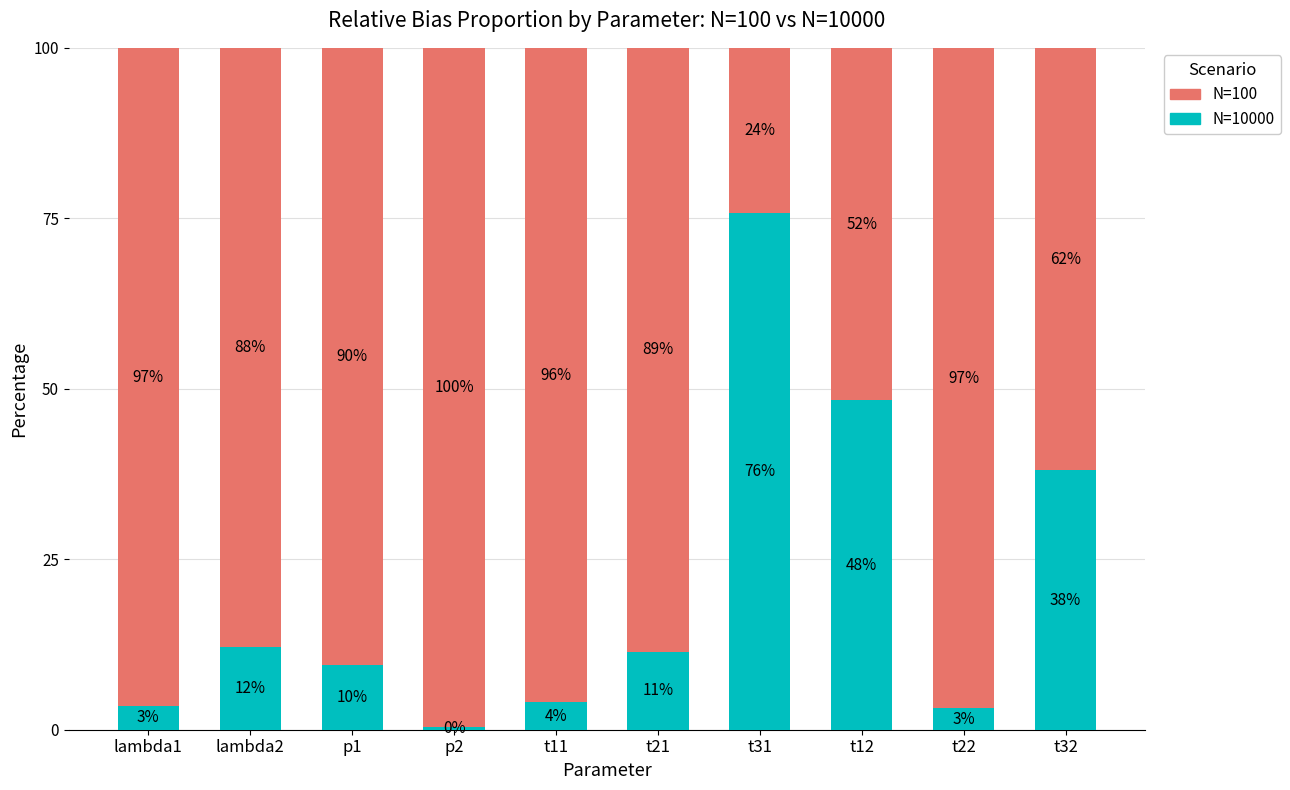

What is the total value across all series at t11?

100.0